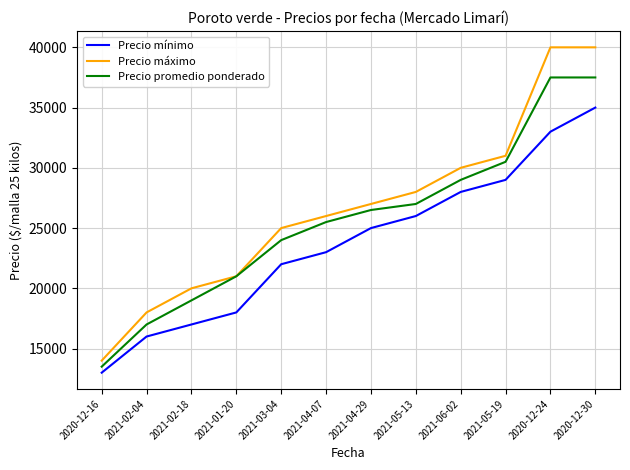

Reading left to right, extract all data points from this chart.

Precio mínimo: 2020-12-16=13000	2021-02-04=16000	2021-02-18=17000	2021-01-20=18000	2021-03-04=22000	2021-04-07=23000	2021-04-29=25000	2021-05-13=26000	2021-06-02=28000	2021-05-19=29000	2020-12-24=33000	2020-12-30=35000
Precio máximo: 2020-12-16=14000	2021-02-04=18000	2021-02-18=20000	2021-01-20=21000	2021-03-04=25000	2021-04-07=26000	2021-04-29=27000	2021-05-13=28000	2021-06-02=30000	2021-05-19=31000	2020-12-24=40000	2020-12-30=40000
Precio promedio ponderado: 2020-12-16=13500	2021-02-04=17000	2021-02-18=19000	2021-01-20=21000	2021-03-04=24000	2021-04-07=25500	2021-04-29=26500	2021-05-13=27000	2021-06-02=29000	2021-05-19=30500	2020-12-24=37500	2020-12-30=37500